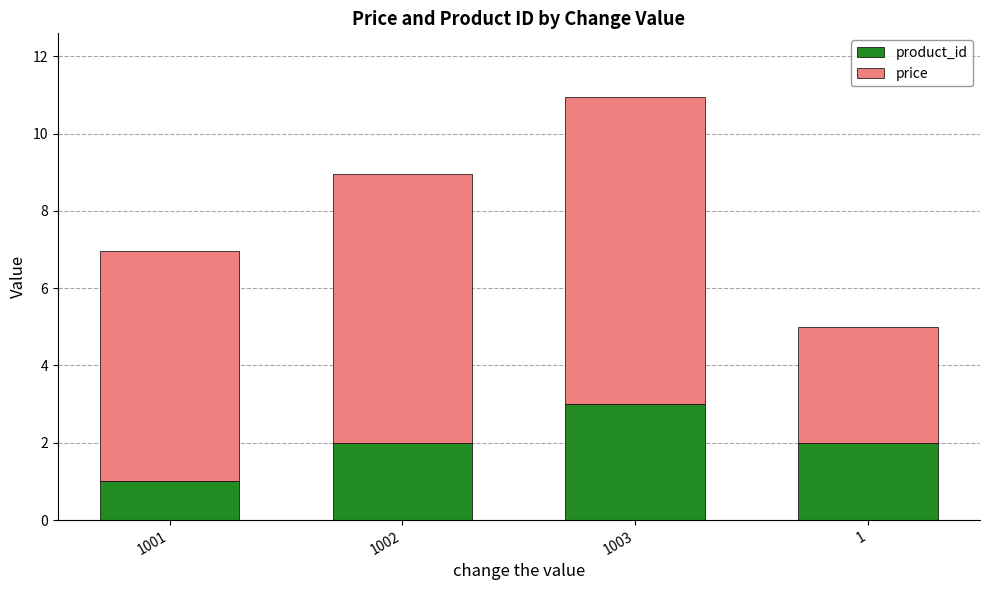

What is the value of the product_id bar at the 4th from the left?

2.0